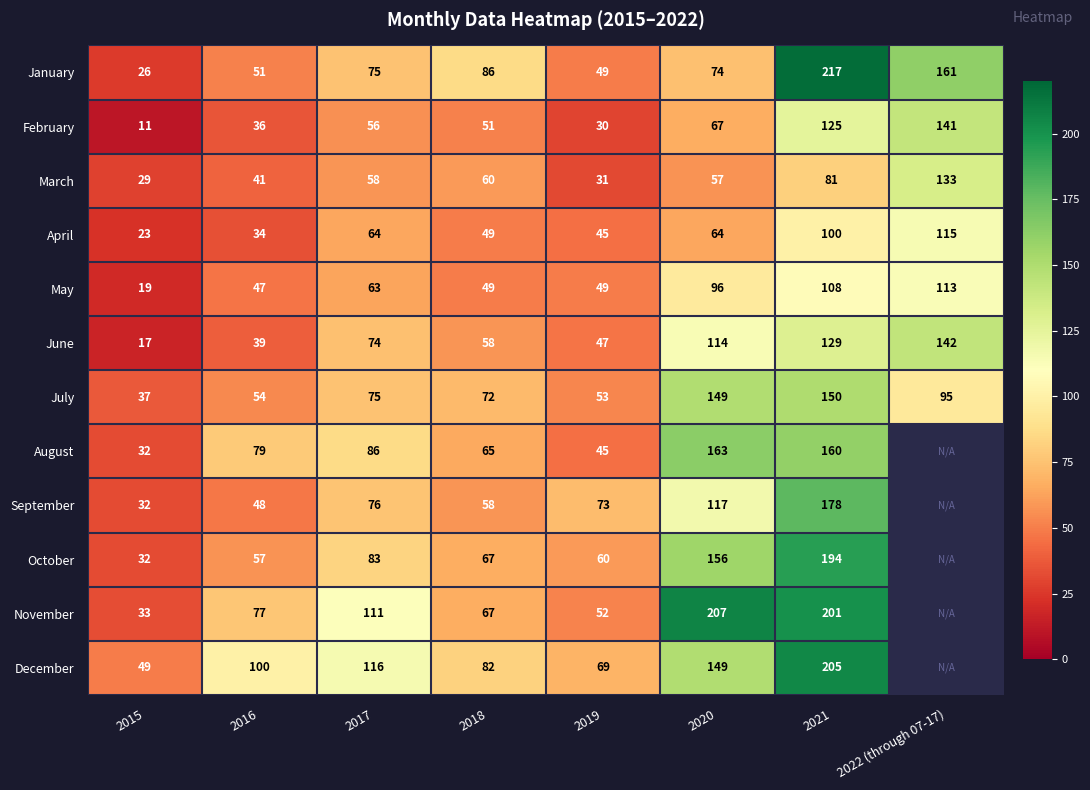

Read the June value at 2016.

39